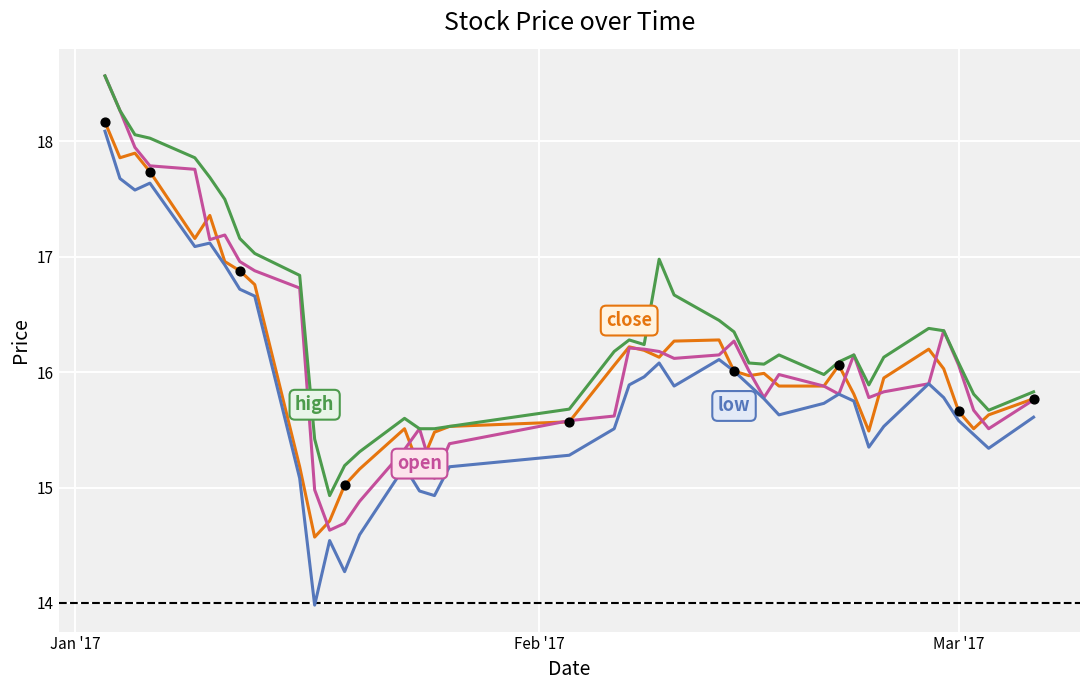

What is the smallest value displayed?

14.0